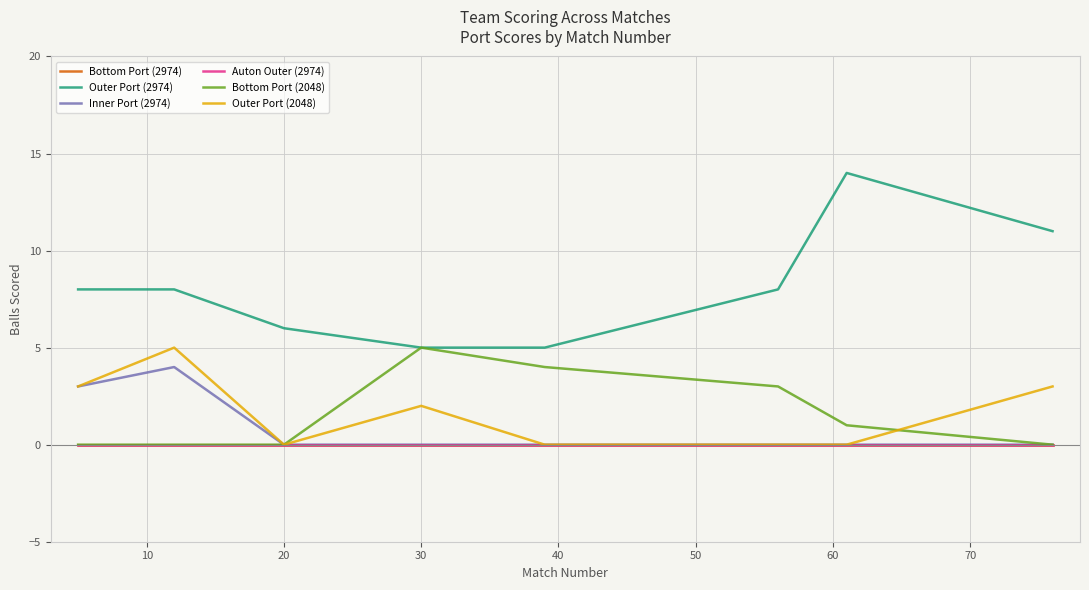

Does the chart have visible grid lines?

Yes